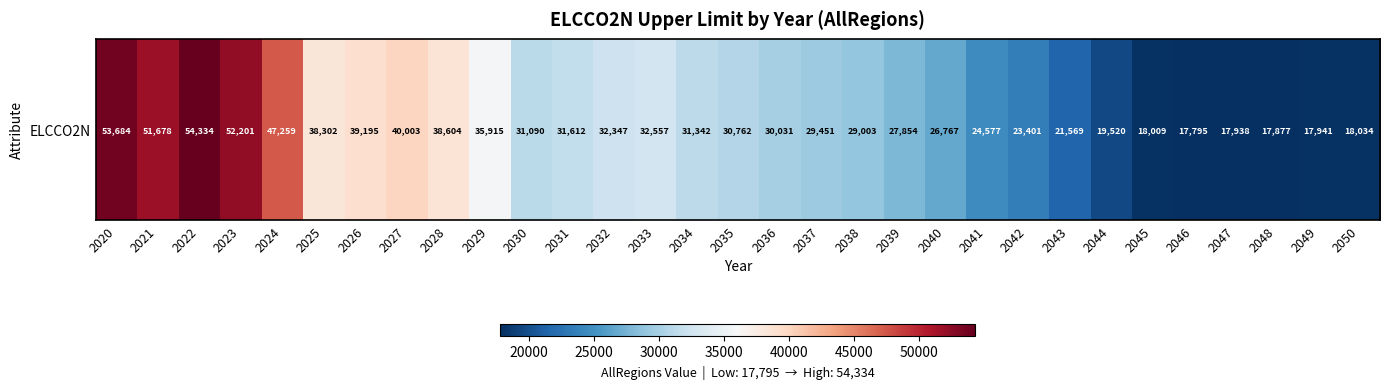

Between 2037 and 2039, which is larger?

2037